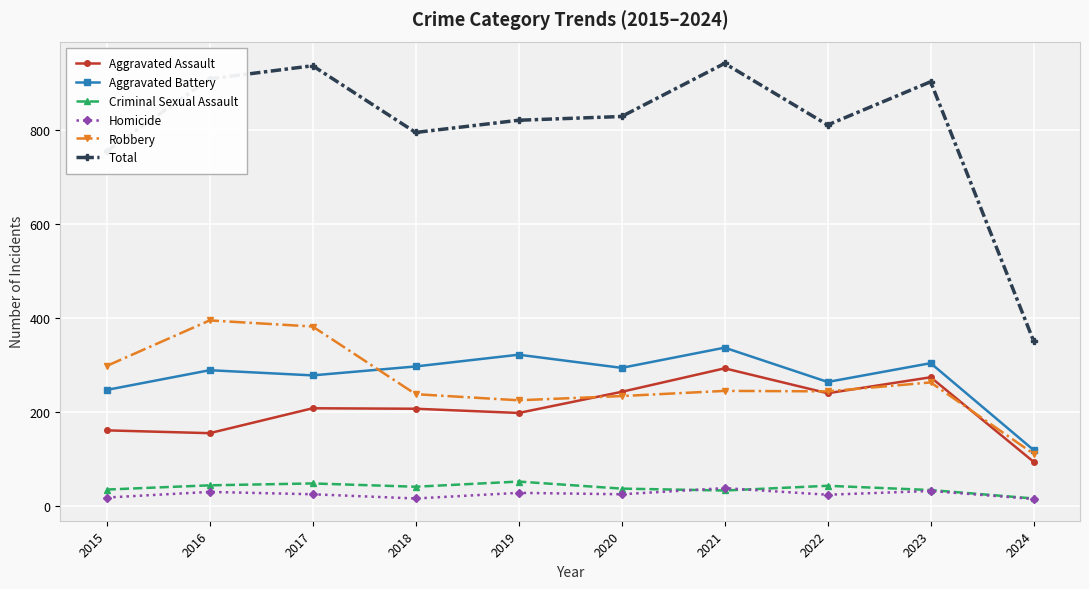

Where does the Total series first go above 828?

2016